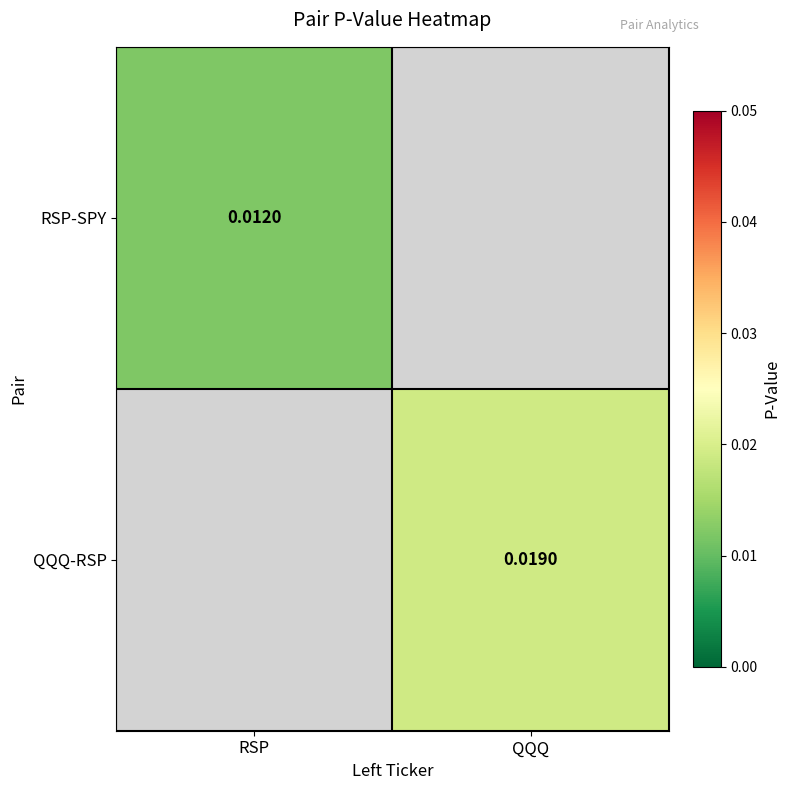

Is the value of RSP-SPY at RSP greater than the value of QQQ-RSP at QQQ?

No